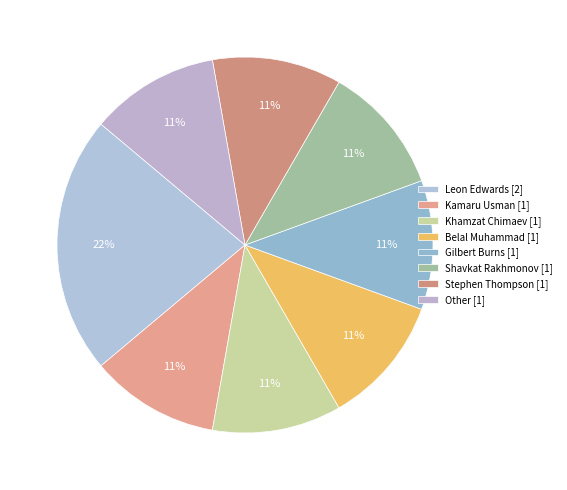

How many segments does this pie chart have?

8